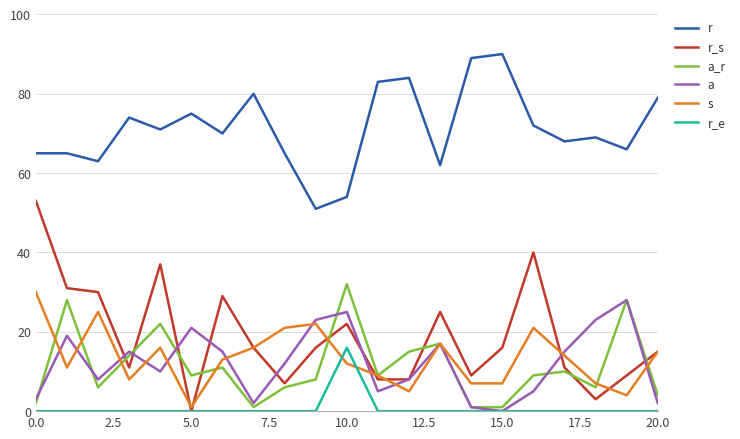

What is the highest value of the r_e series?

16